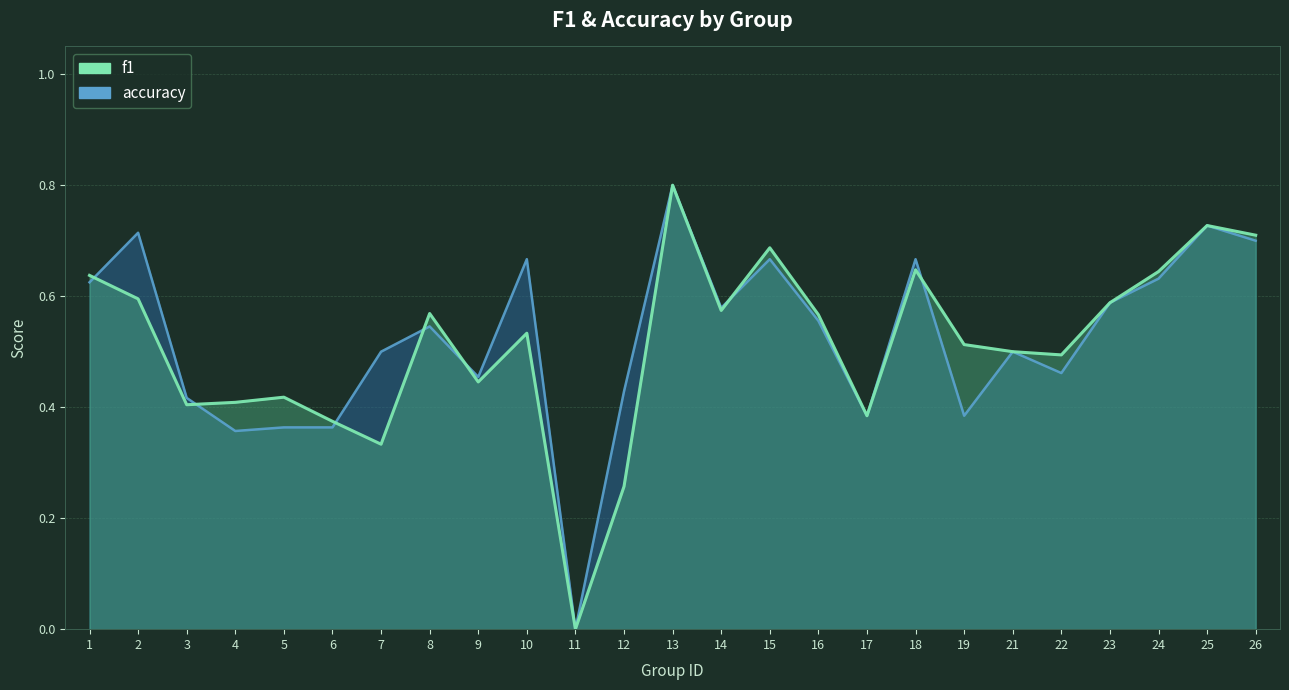

How many values in the f1 series exceed 0?

24